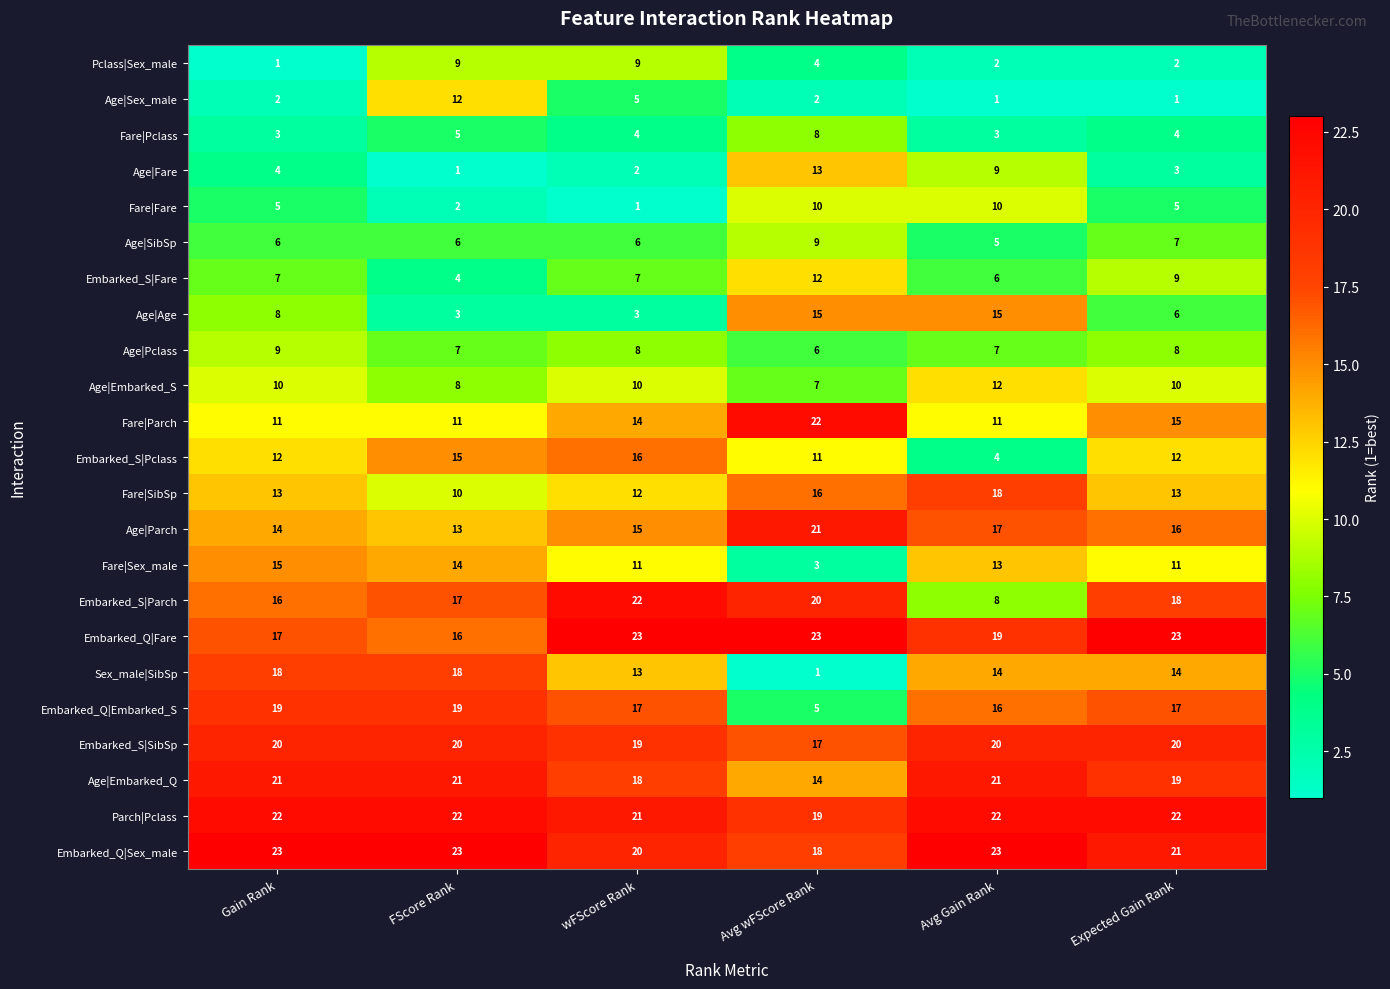

The Embarked_S|Pclass series shows 11 at Avg wFScore Rank. True or false?

True